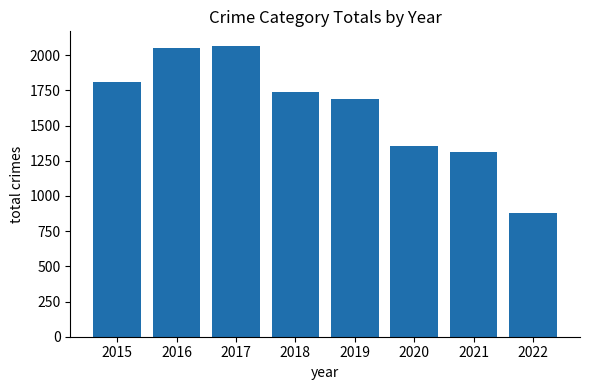

What is the minimum value shown in the chart?

878